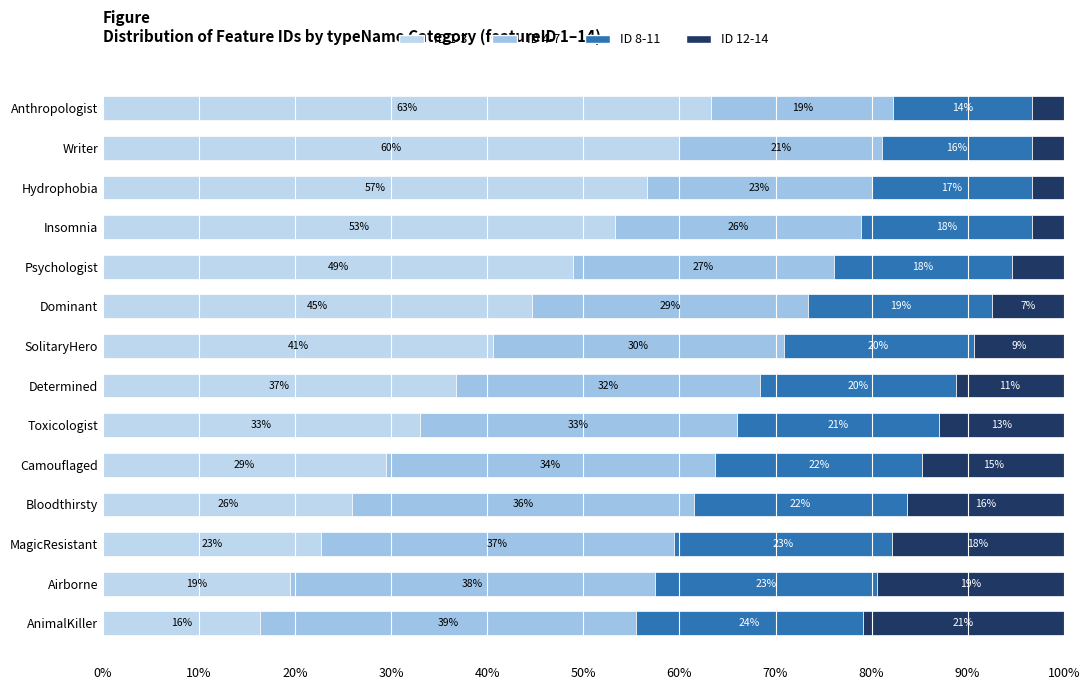

Which series has the widest spread of values?

ID 1-3